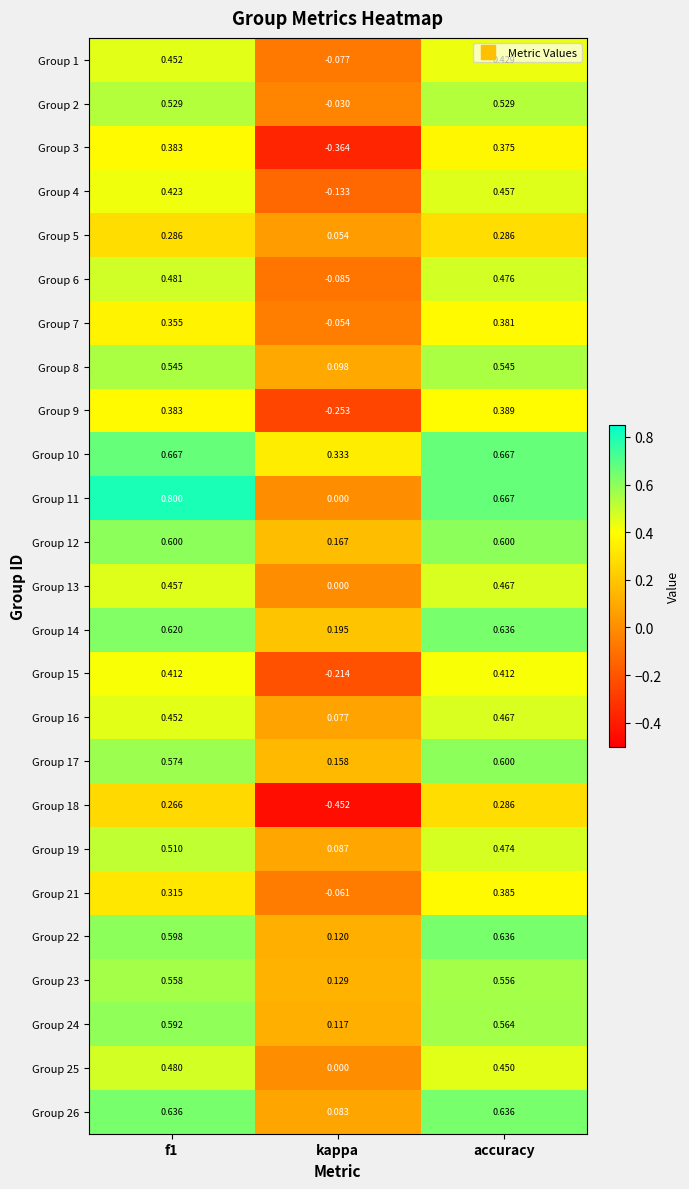

At which label is Group 5 closest to 0?

kappa